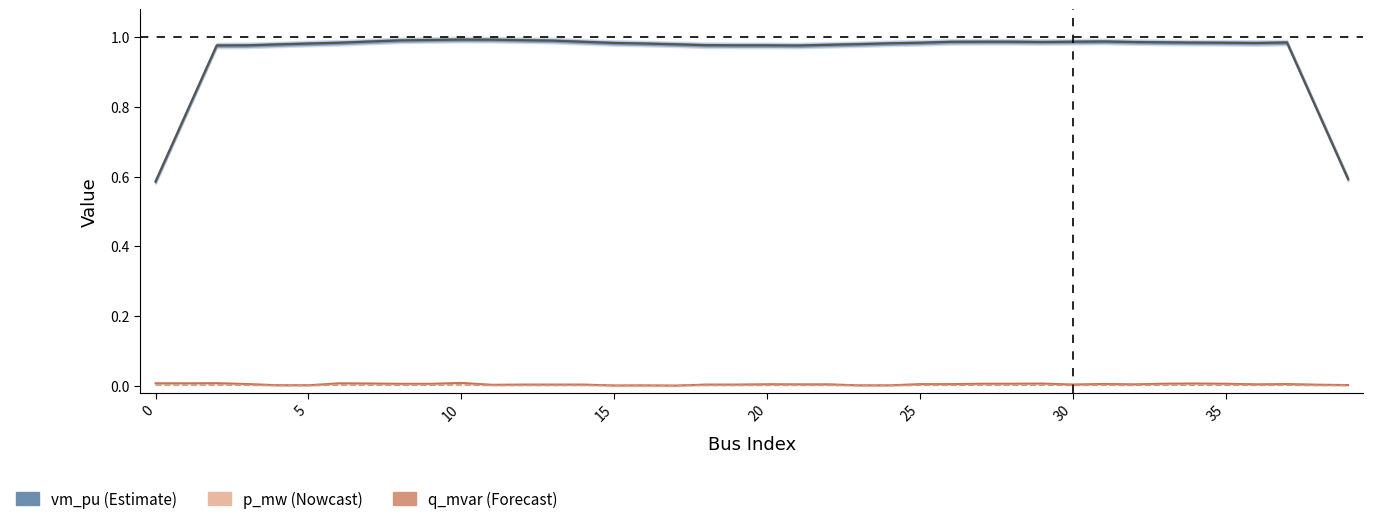

Which series changed the most between 33 and 38?

vm_pu